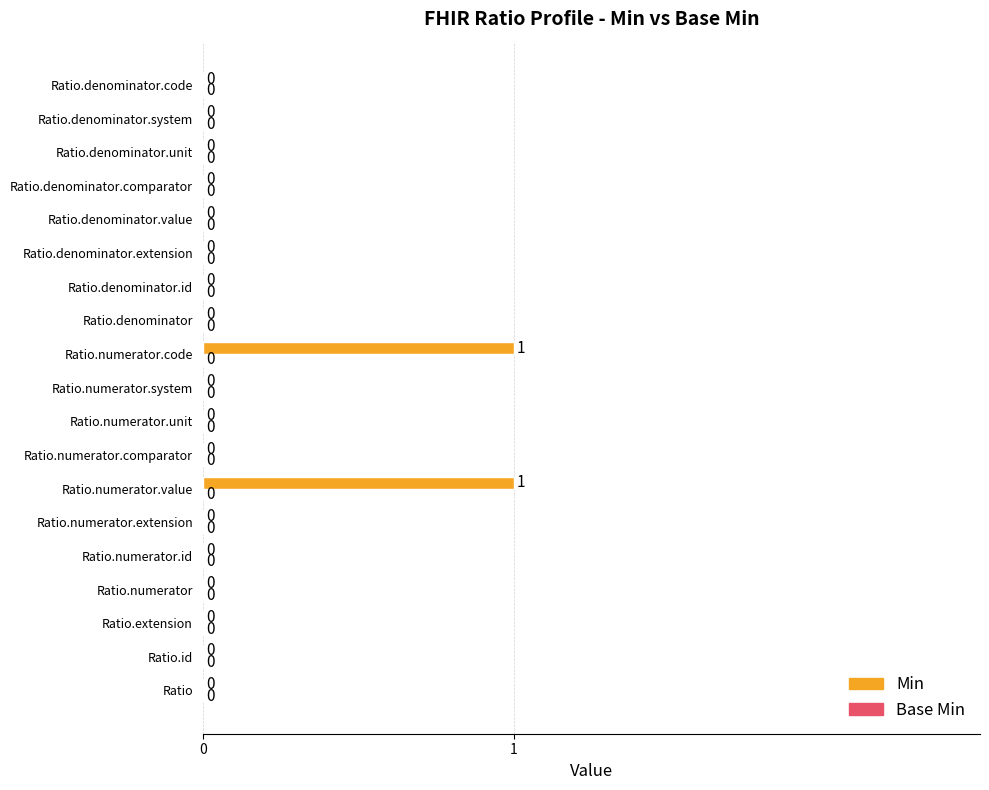

The value at Ratio.denominator.code is 0. True or false?

True